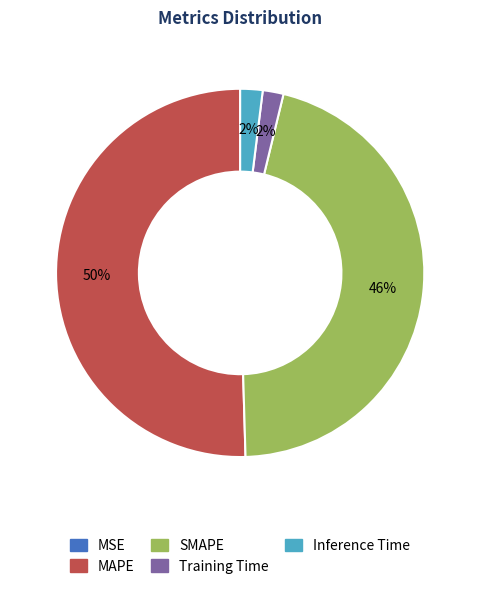

Which slice is the largest?

MAPE